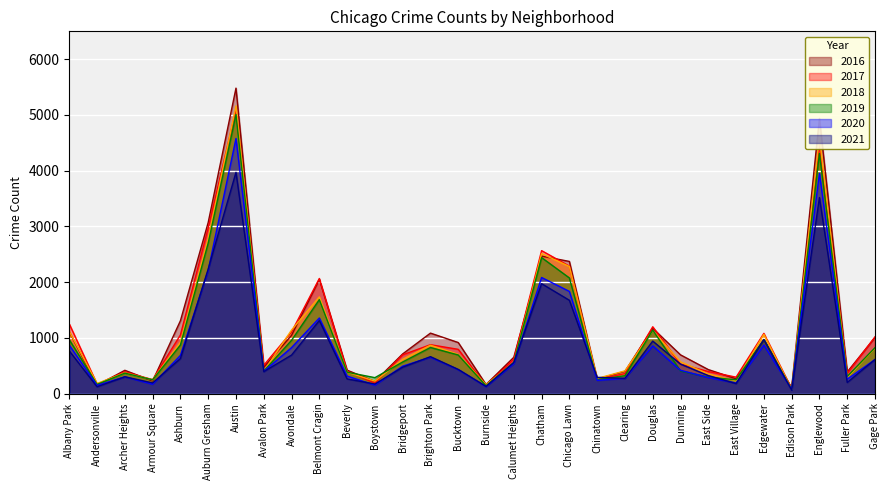

Which has a higher value, Andersonville or Chatham?

Chatham